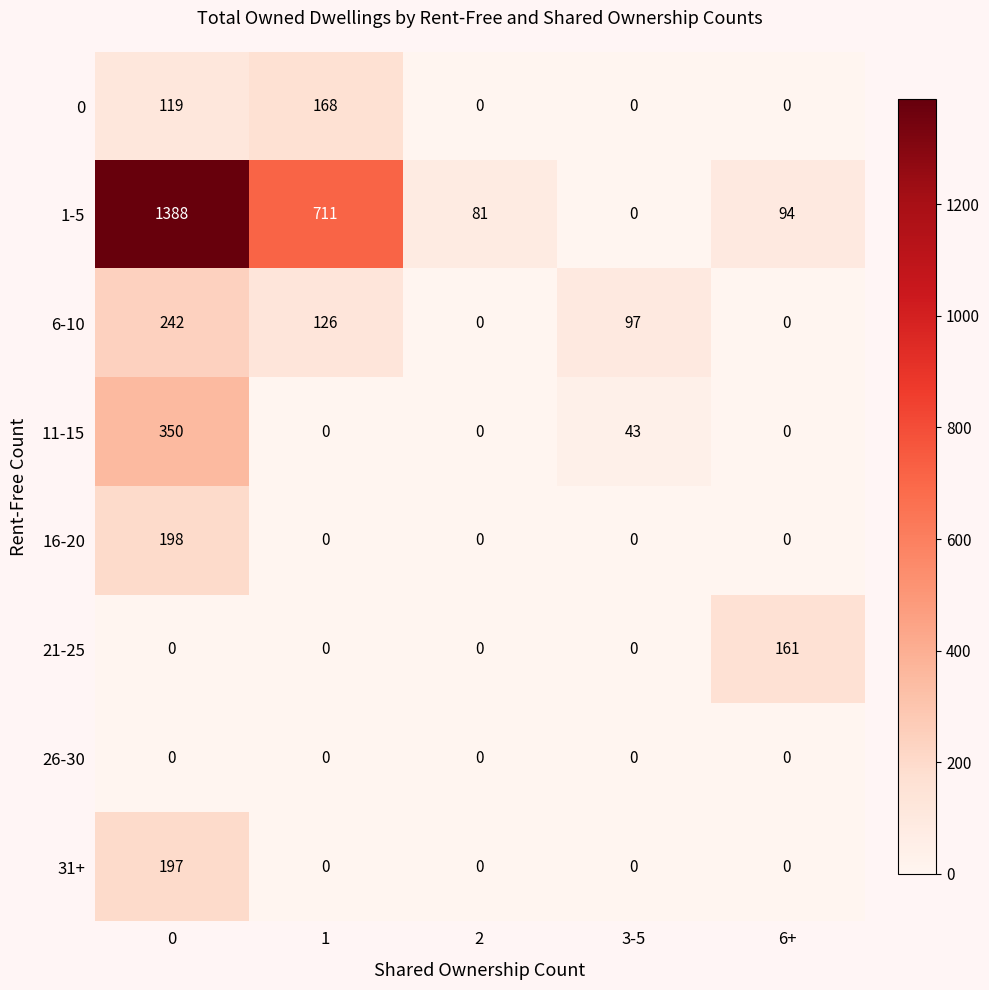

True or false: 31+ has a value of 197 at 0.

True